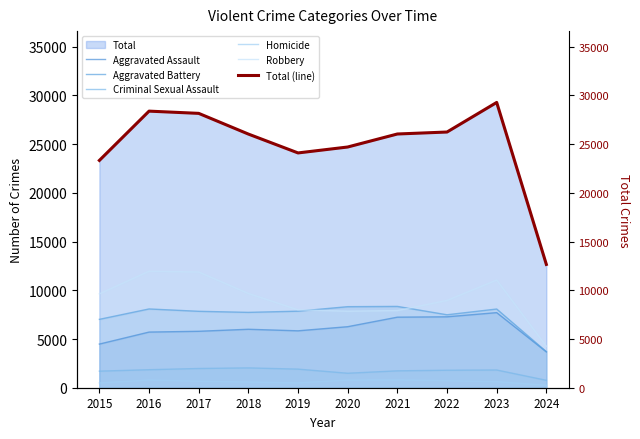

What is the minimum value for Robbery?

4262